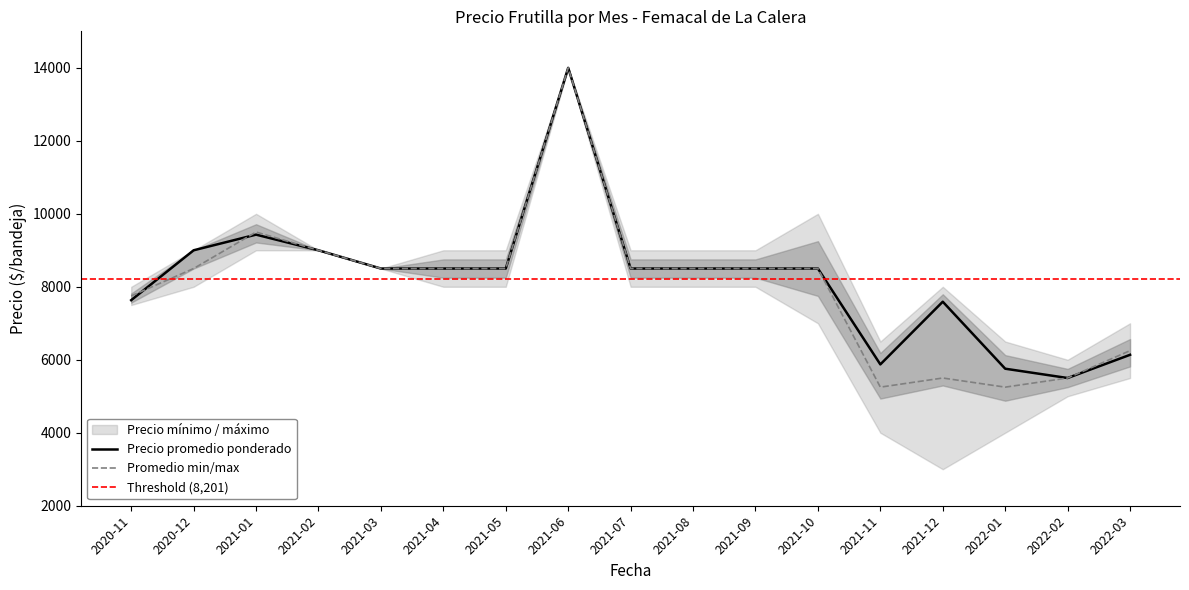

Is the value of Precio máximo at 2021-05 greater than the value of Precio mínimo at 2021-04?

Yes